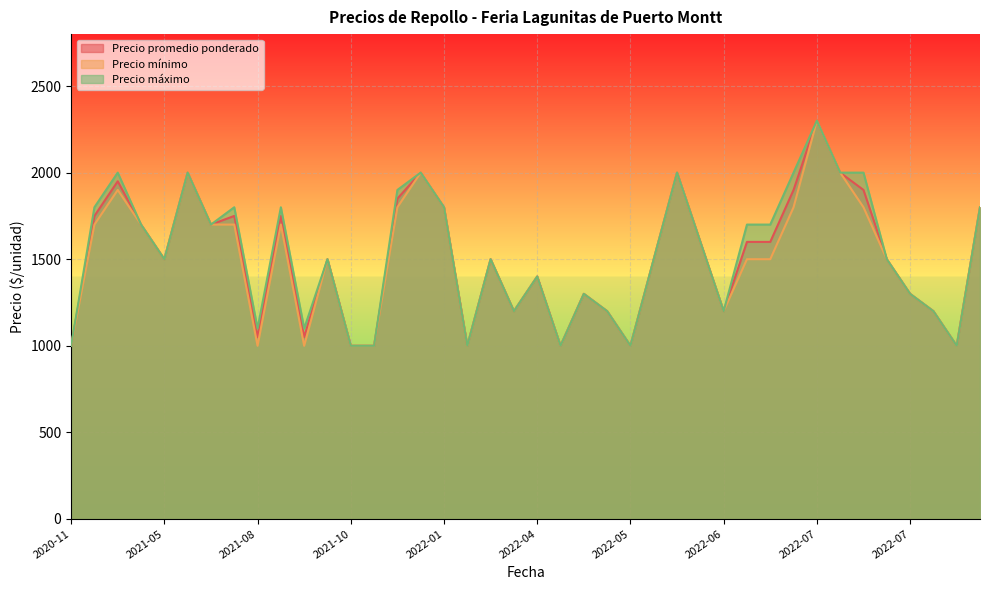

How many lines are shown in the chart?

3